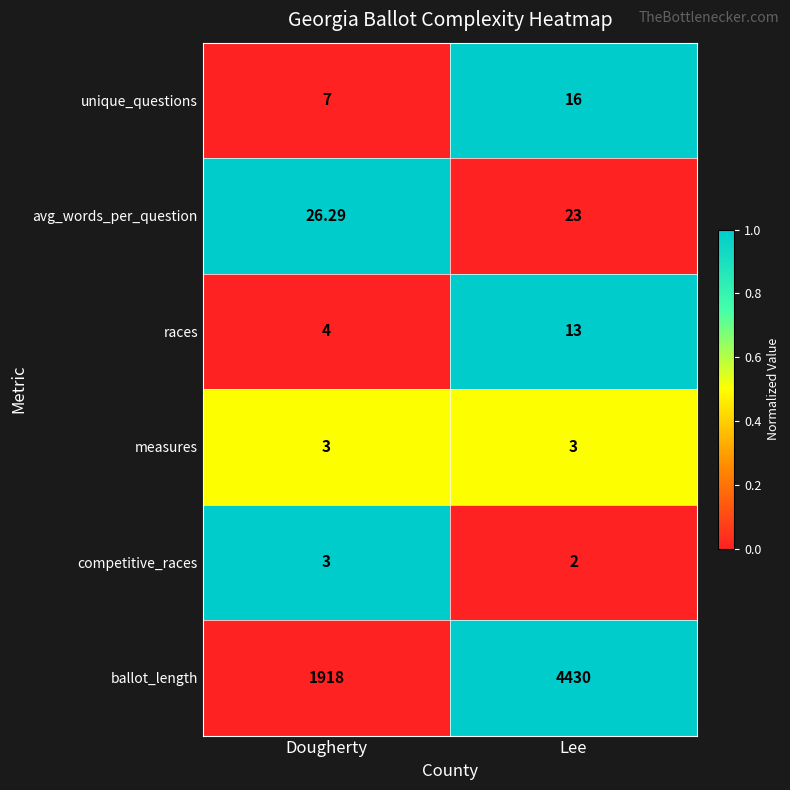

Is the value of avg_words_per_question at Lee greater than the value of measures at Dougherty?

Yes